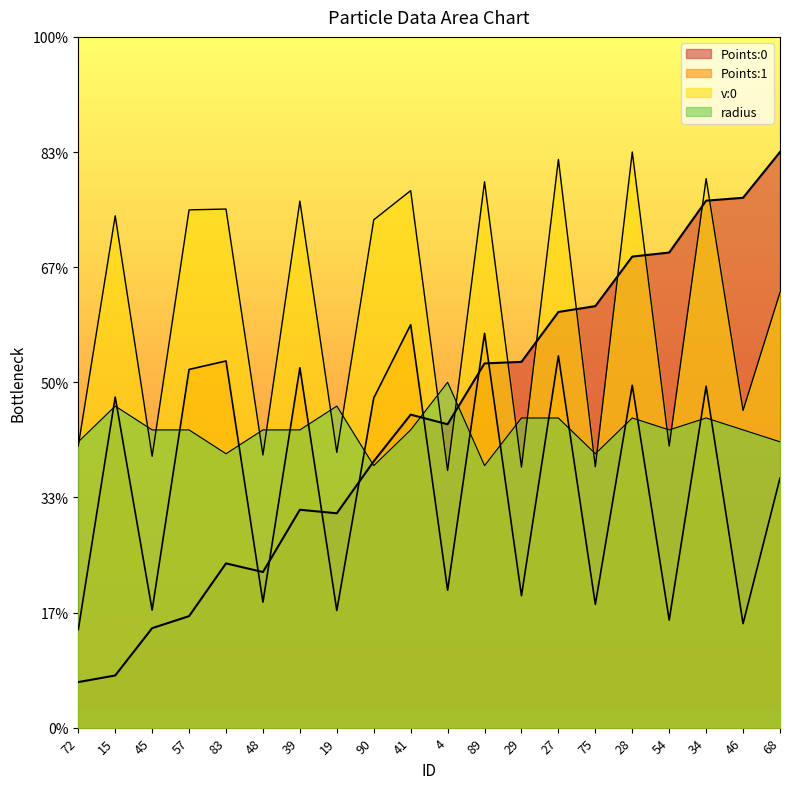

How many interior local peaks does the Points:0 series have?

3